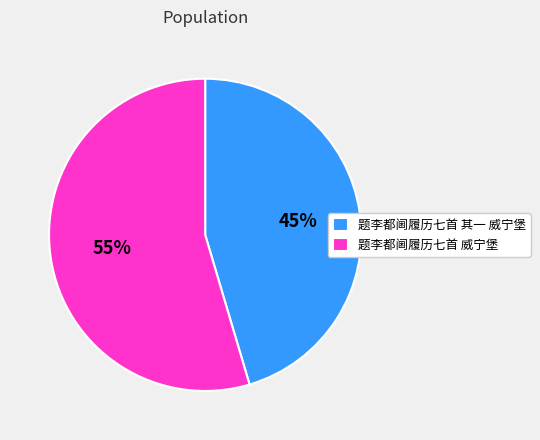

Rank the categories by value from highest to lowest.

题李都阃履历七首 威宁堡, 题李都阃履历七首 其一 威宁堡